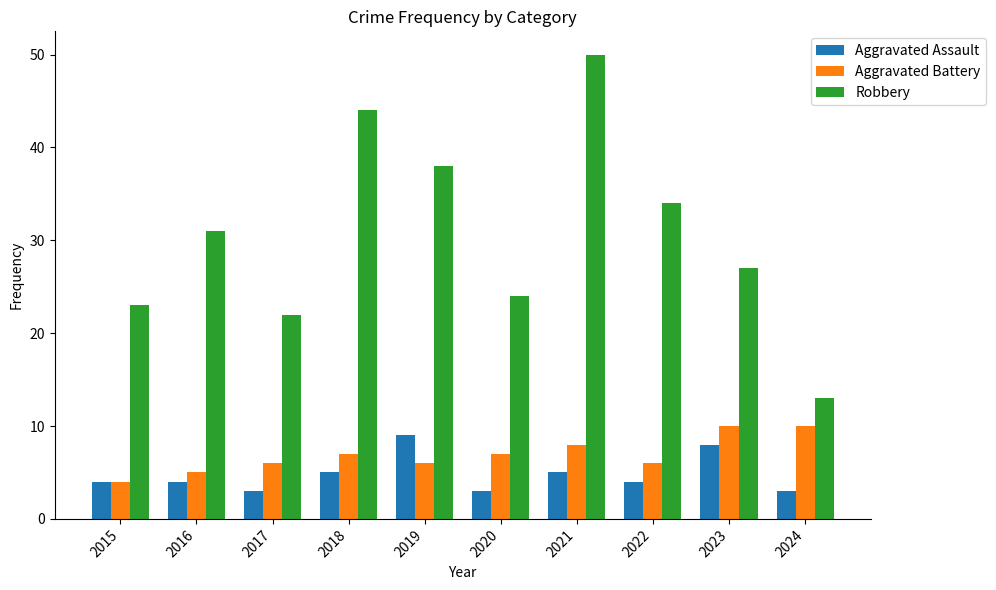

What is the lowest value of the Robbery series?

13